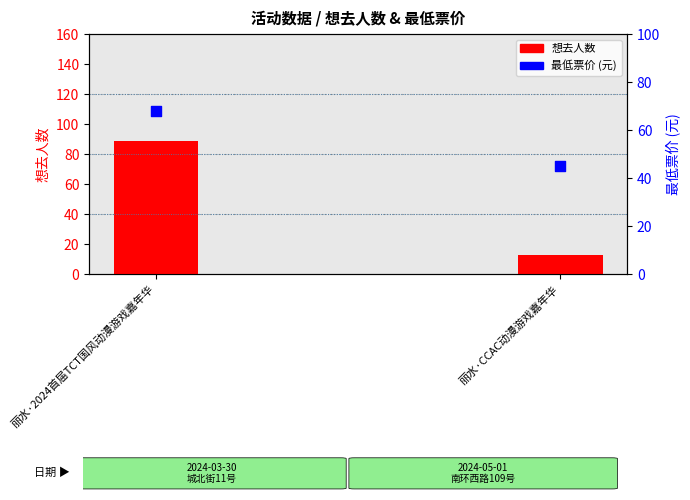

What is the total value across all series at 丽水·CCAC动漫游戏嘉年华?

58